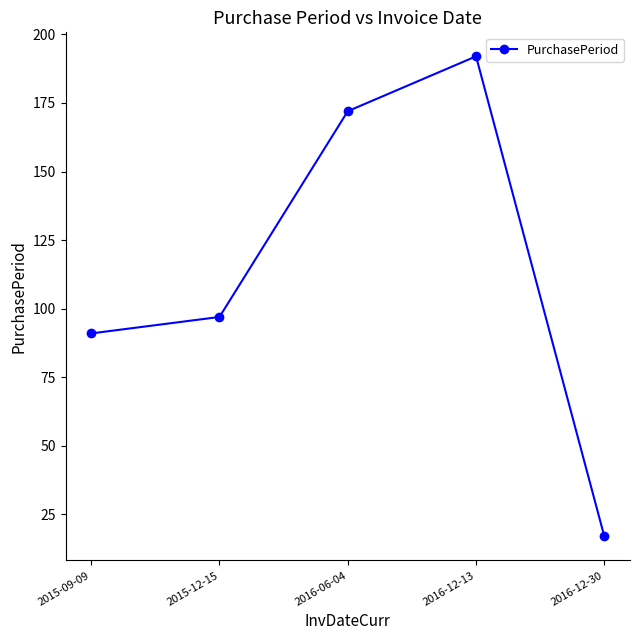

What position from the right is 2015-12-15?

4